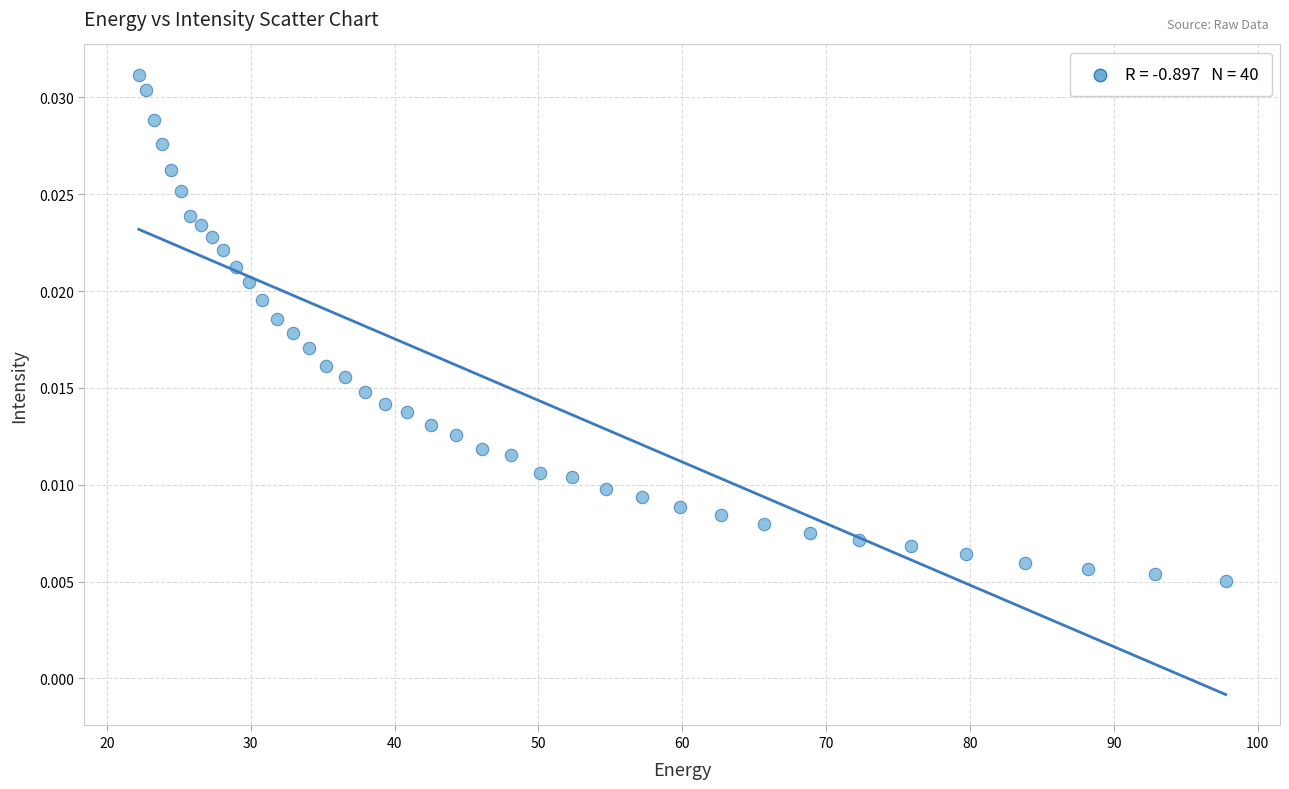

What is the range of X values (max minus min)?

75.6